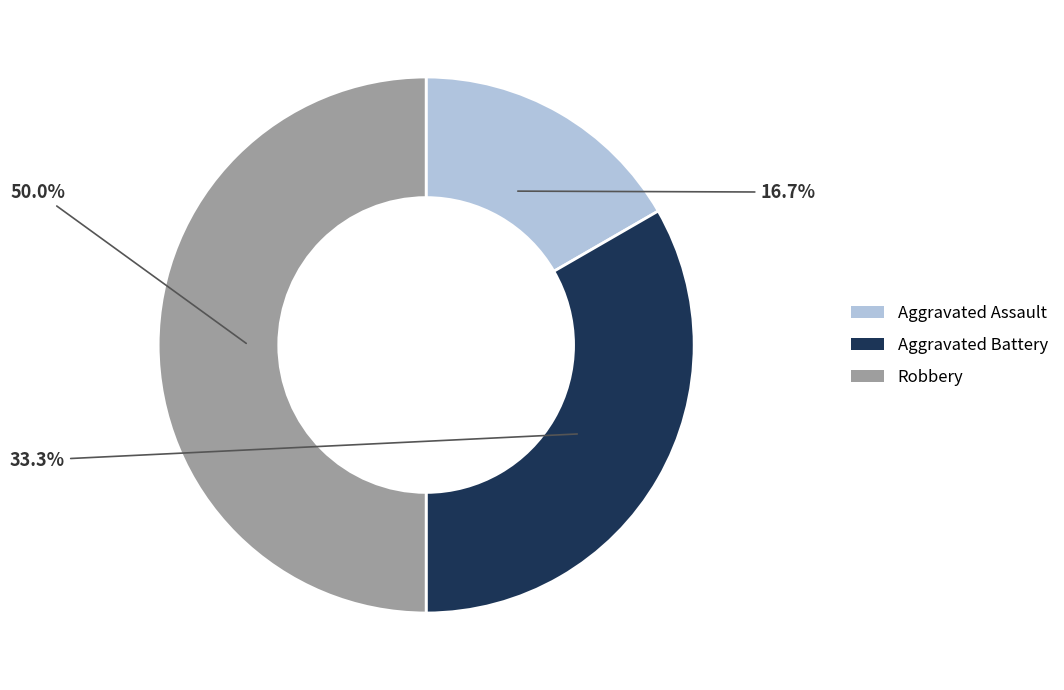

What is the total percentage of Aggravated Battery and Robbery?

83.3%